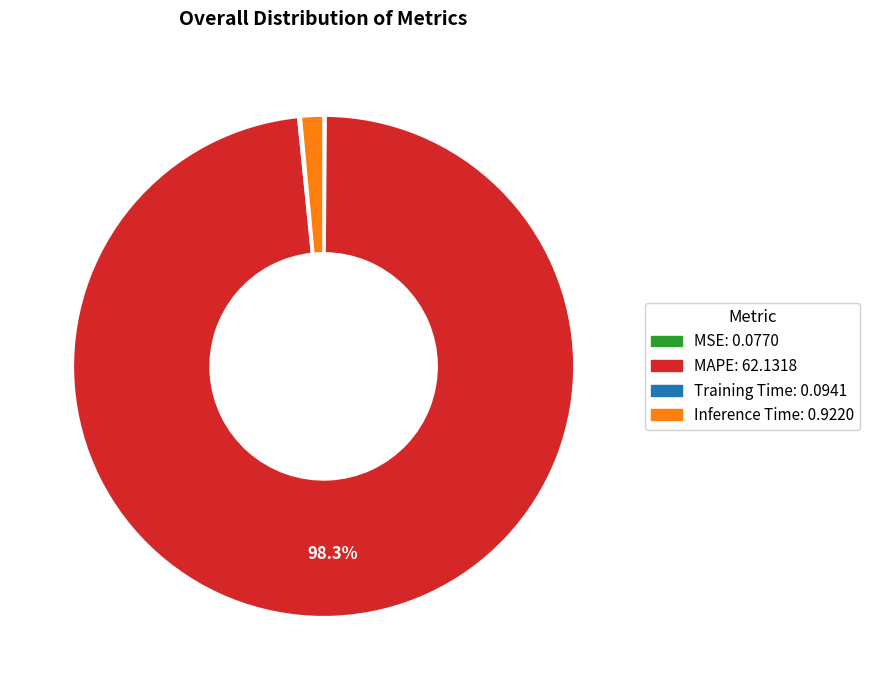

What portion of the pie excludes MAPE?

1.7%